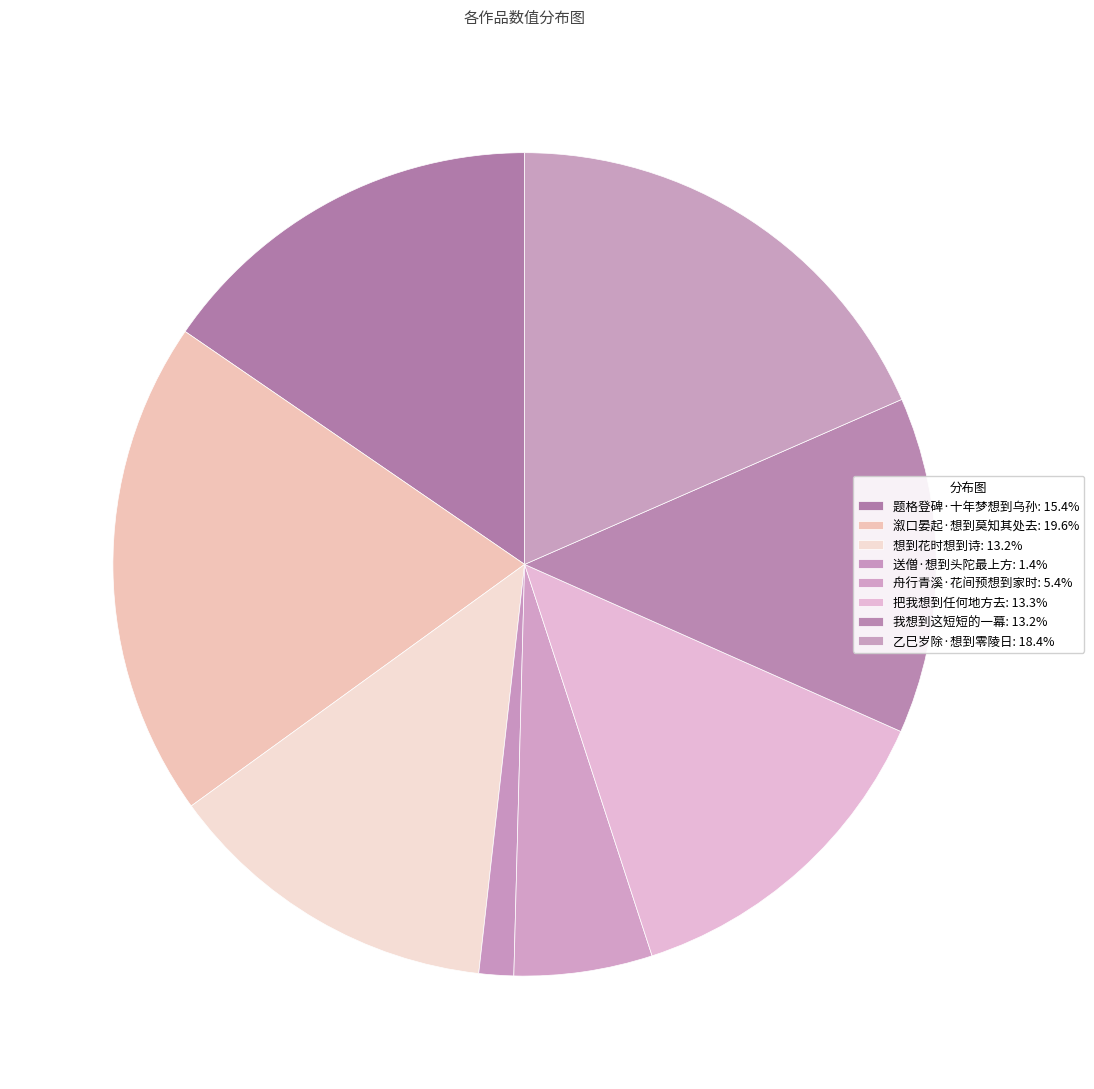

Do 乙巳岁除·想到零陵日 and 把我想到任何地方去 together represent more than half of the pie?

No